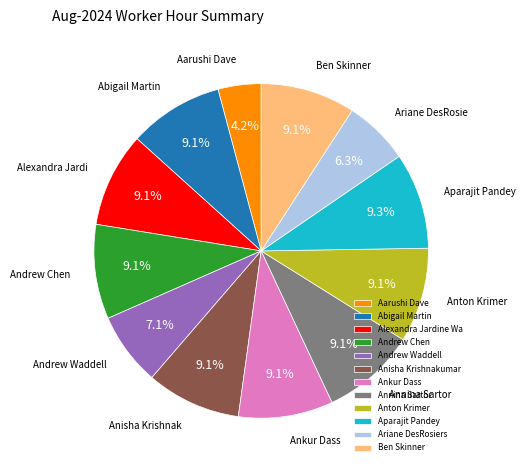

Is there any slice that represents more than half of the pie?

No